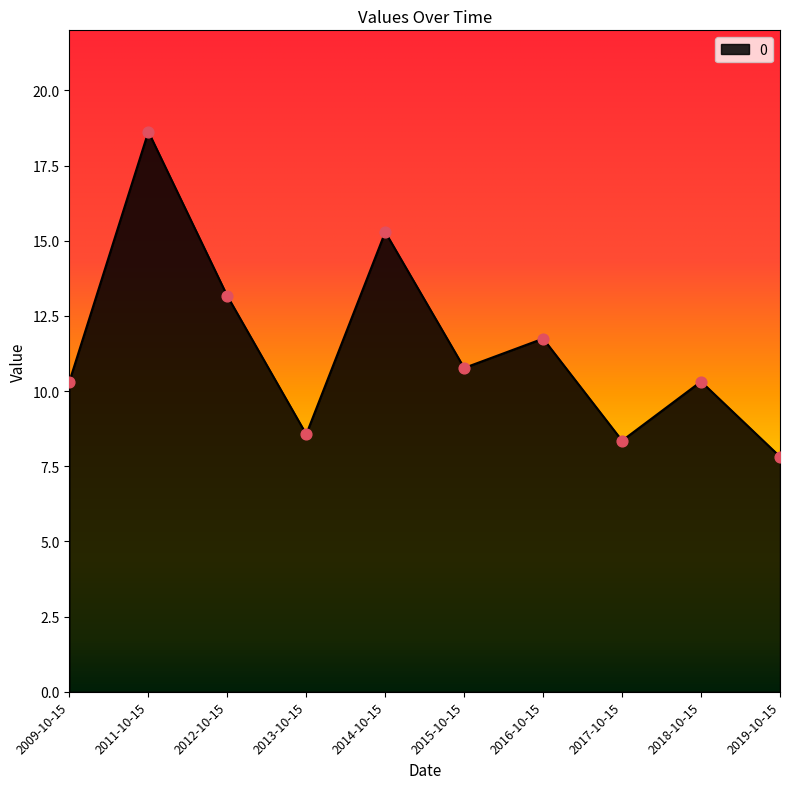

Approximately how many times larger is the value at 2012-10-15 compared to 2013-10-15?

1.5